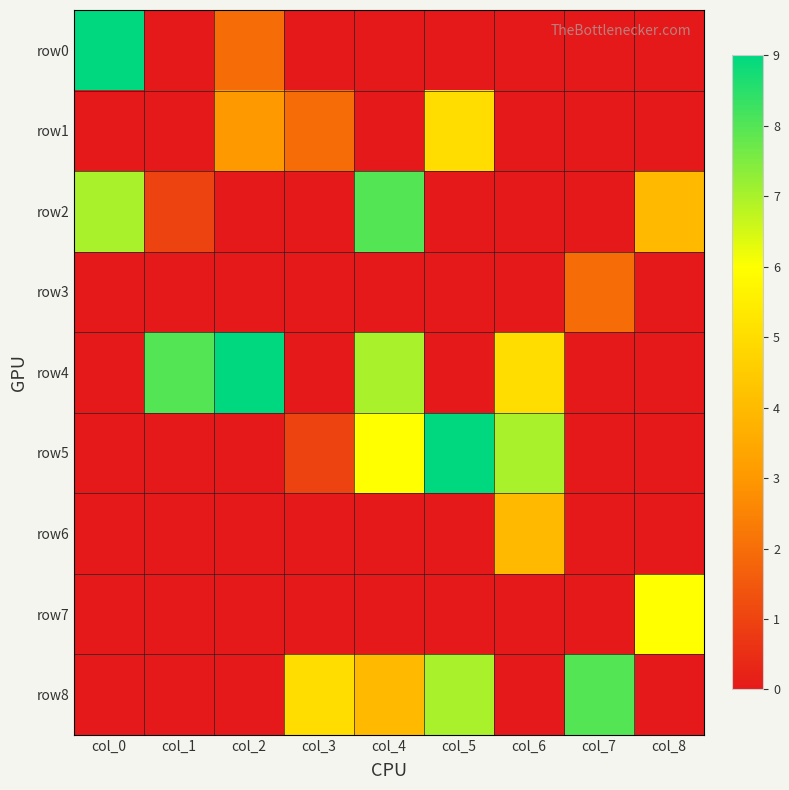

At col_3, list the series in order from smallest to largest.

row0, row2, row3, row4, row6, row7, row5, row1, row8